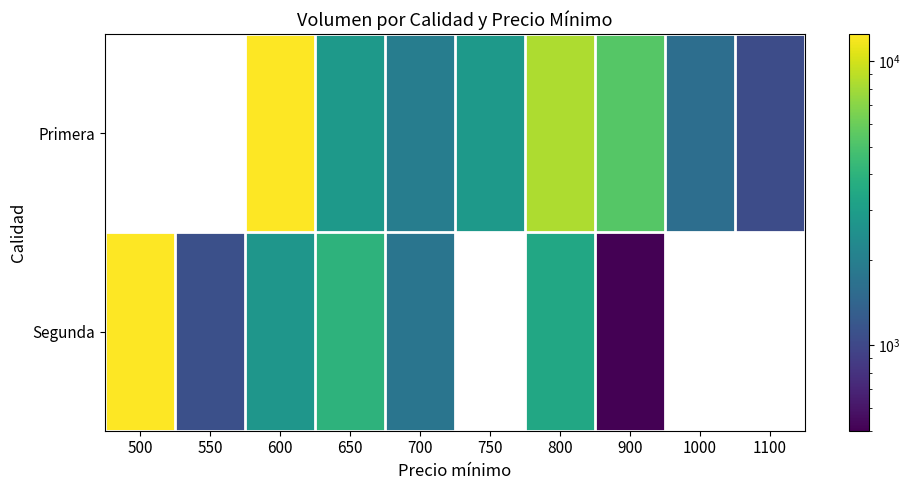

What is the difference between the highest and lowest values at 800?

4980.0